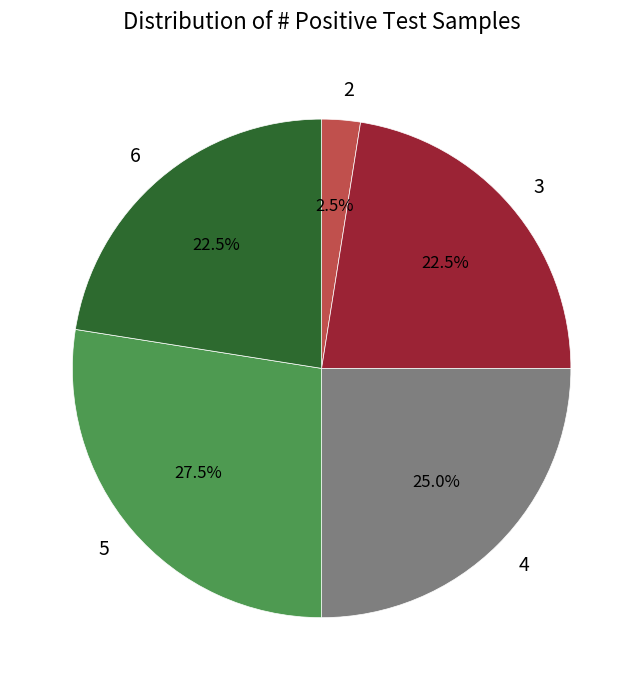

Which category has the smallest portion of the pie?

2